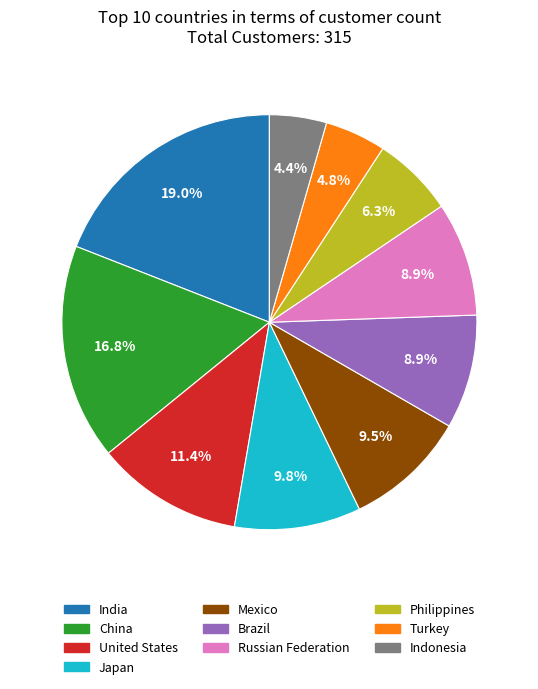

Which has a higher value, Japan or Indonesia?

Japan